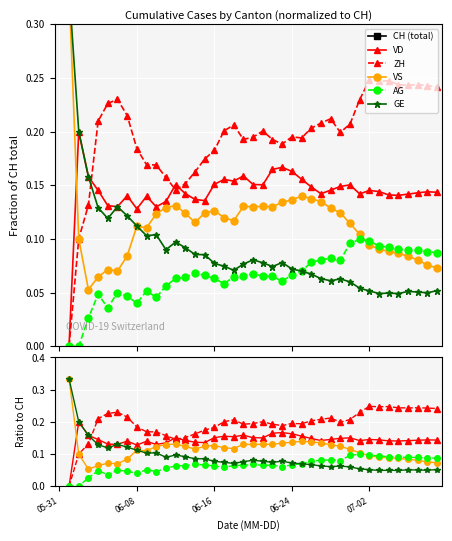

True or false: AG has more than 1 points higher than both neighbors.

True